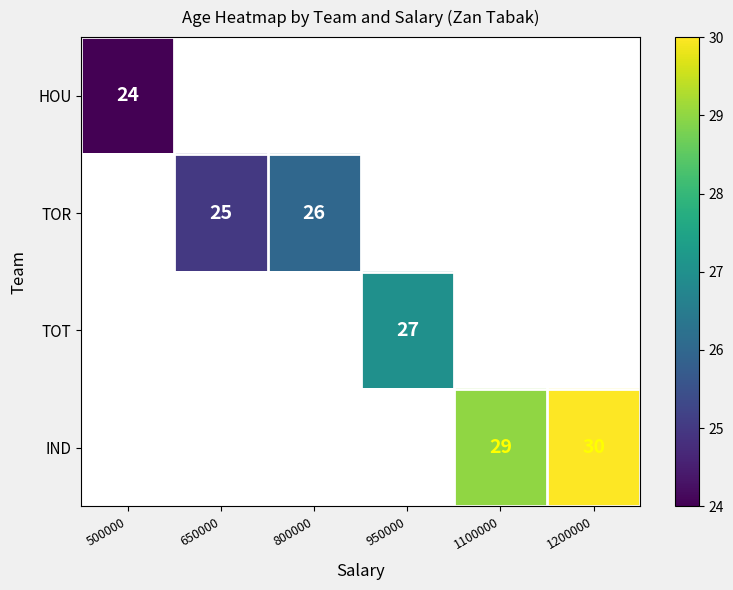

How many distinct data groups are displayed?

4